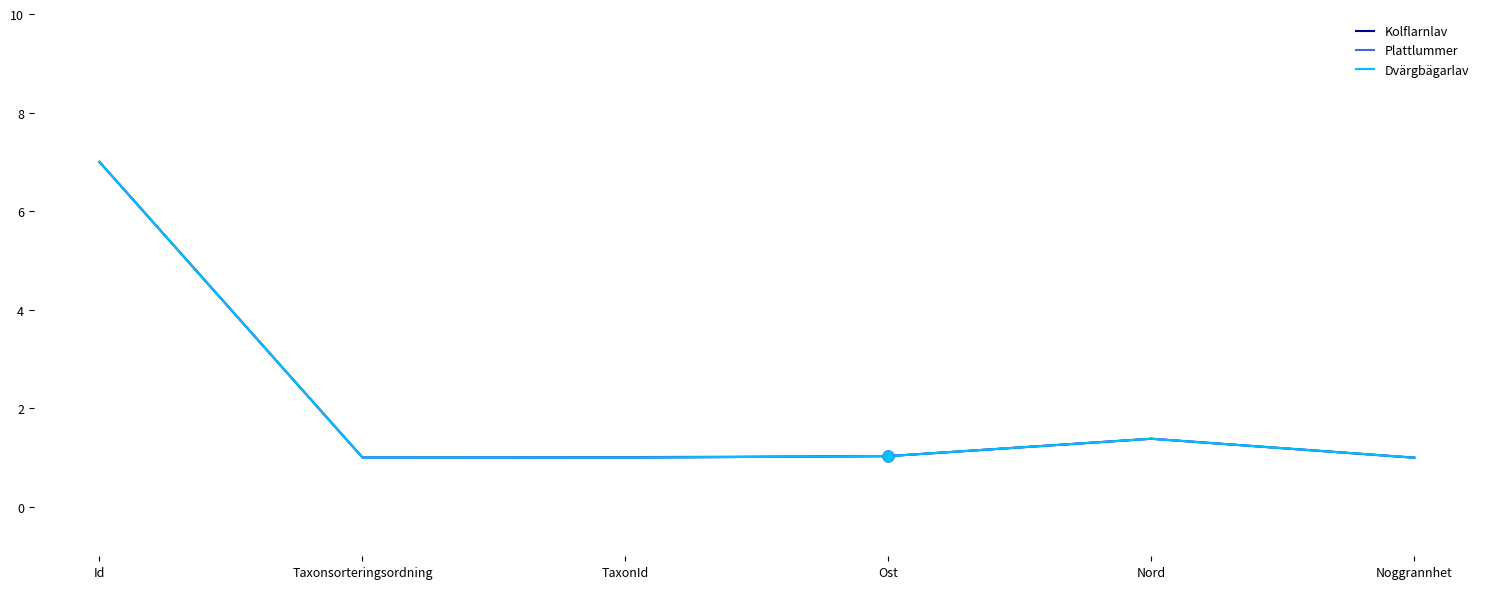

At which category is the sum across all series the highest?

Id